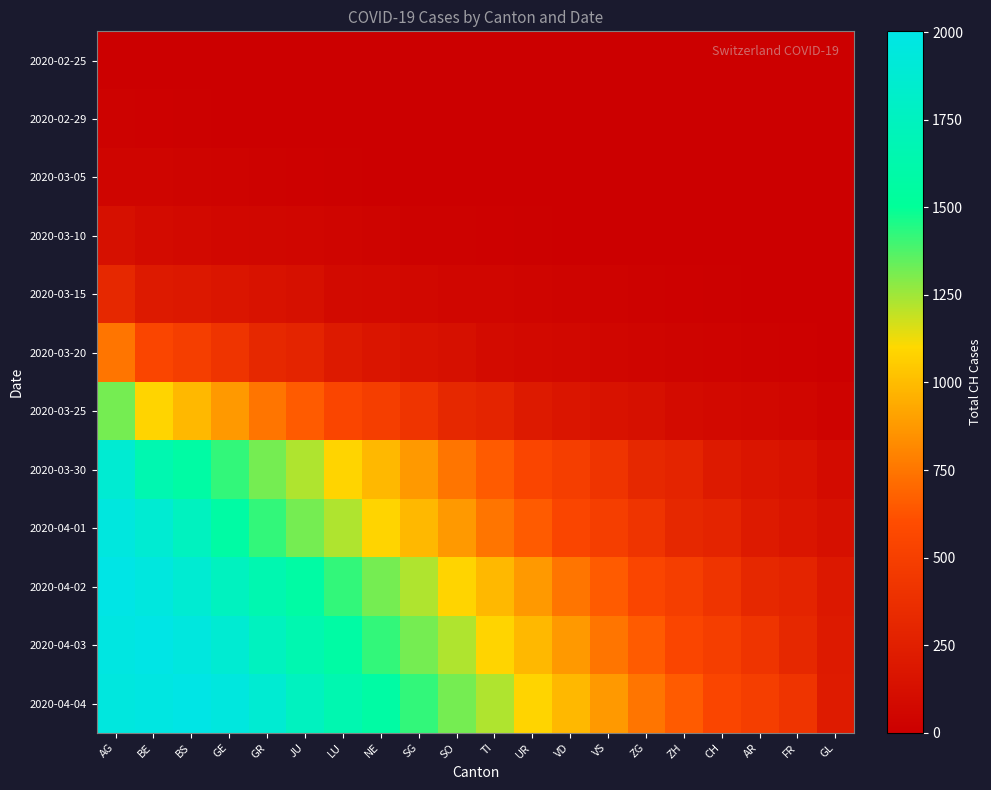

Reading right to left, extract all data points from this chart.

2020-02-25: GL=0	FR=0	AR=0	CH=0	ZH=0	ZG=0	VS=0	VD=0	UR=0	TI=0	SO=0	SG=0	NE=0	LU=0	JU=0	GR=0	GE=0	BS=0	BE=0	AG=0
2020-02-29: GL=0	FR=0	AR=0	CH=0	ZH=0	ZG=0	VS=0	VD=0	UR=0	TI=0	SO=1	SG=1	NE=1	LU=3	JU=4	GR=5	GE=7	BS=13	BE=17	AG=20
2020-03-05: GL=0	FR=0	AR=0	CH=0	ZH=0	ZG=0	VS=0	VD=0	UR=1	TI=2	SO=2	SG=5	NE=11	LU=12	JU=17	GR=21	GE=30	BS=36	BE=45	AG=49
2020-03-10: GL=0	FR=0	AR=0	CH=1	ZH=4	ZG=5	VS=9	VD=11	UR=14	TI=18	SO=21	SG=25	NE=36	LU=44	JU=54	GR=59	GE=66	BS=79	BE=91	AG=132
2020-03-15: GL=0	FR=5	AR=9	CH=12	ZH=17	ZG=21	VS=30	VD=36	UR=49	TI=53	SO=54	SG=67	NE=79	LU=84	JU=132	GR=145	GE=174	BS=197	BE=208	AG=318
2020-03-20: GL=9	FR=17	AR=21	CH=30	ZH=36	ZG=49	VS=54	VD=67	UR=79	TI=91	SO=132	SG=145	NE=174	LU=208	JU=286	GR=318	GE=417	BS=492	BE=549	AG=748
2020-03-25: GL=30	FR=54	AR=67	CH=79	ZH=91	ZG=132	VS=145	VD=174	UR=208	TI=286	SO=318	SG=417	NE=492	LU=549	JU=656	GR=748	GE=874	BS=989	BE=1084	AG=1317
2020-03-30: GL=91	FR=145	AR=174	CH=208	ZH=286	ZG=318	VS=417	VD=492	UR=549	TI=656	SO=748	SG=874	NE=989	LU=1084	JU=1226	GR=1317	GE=1421	BS=1579	BE=1651	AG=1873
2020-04-01: GL=132	FR=174	AR=208	CH=286	ZH=318	ZG=417	VS=492	VD=549	UR=656	TI=748	SO=874	SG=989	NE=1084	LU=1226	JU=1317	GR=1421	GE=1579	BS=1751	BE=1873	AG=1956
2020-04-02: GL=197	FR=286	AR=318	CH=417	ZH=492	ZG=549	VS=656	VD=748	UR=874	TI=989	SO=1084	SG=1226	NE=1317	LU=1421	JU=1579	GR=1651	GE=1751	BS=1873	BE=1956	AG=2002
2020-04-03: GL=208	FR=318	AR=417	CH=492	ZH=549	ZG=656	VS=748	VD=874	UR=989	TI=1084	SO=1226	SG=1317	NE=1421	LU=1579	JU=1651	GR=1751	GE=1873	BS=1956	BE=2002	AG=1975
2020-04-04: GL=220	FR=417	AR=492	CH=549	ZH=656	ZG=748	VS=874	VD=989	UR=1084	TI=1226	SO=1317	SG=1421	NE=1579	LU=1651	JU=1751	GR=1873	GE=1956	BS=2002	BE=1975	AG=1955